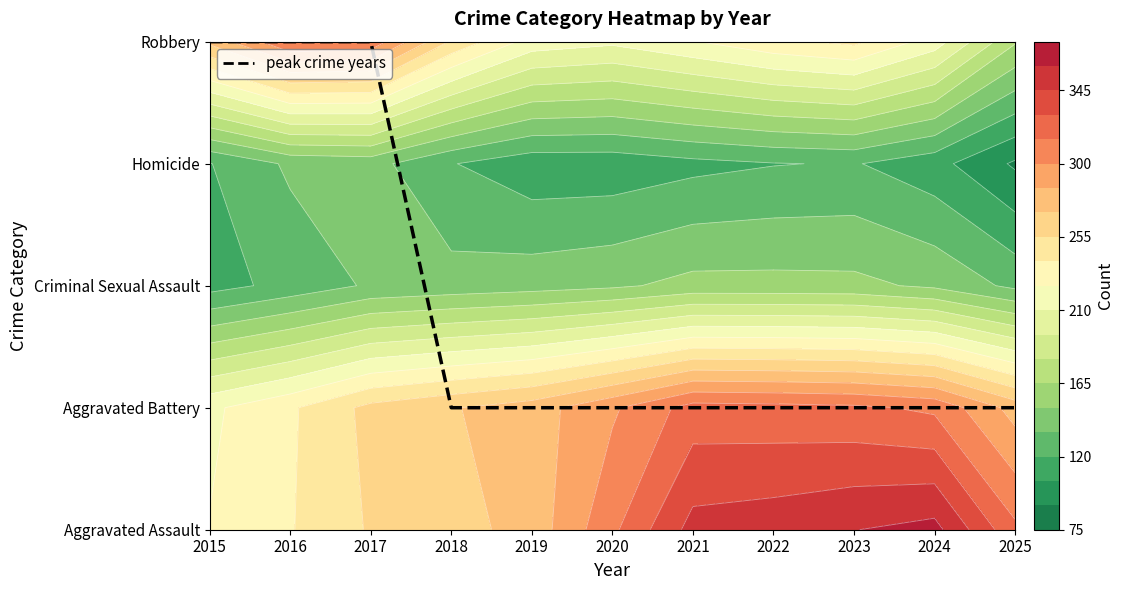

Where is the data nearest to the value 2?

2018